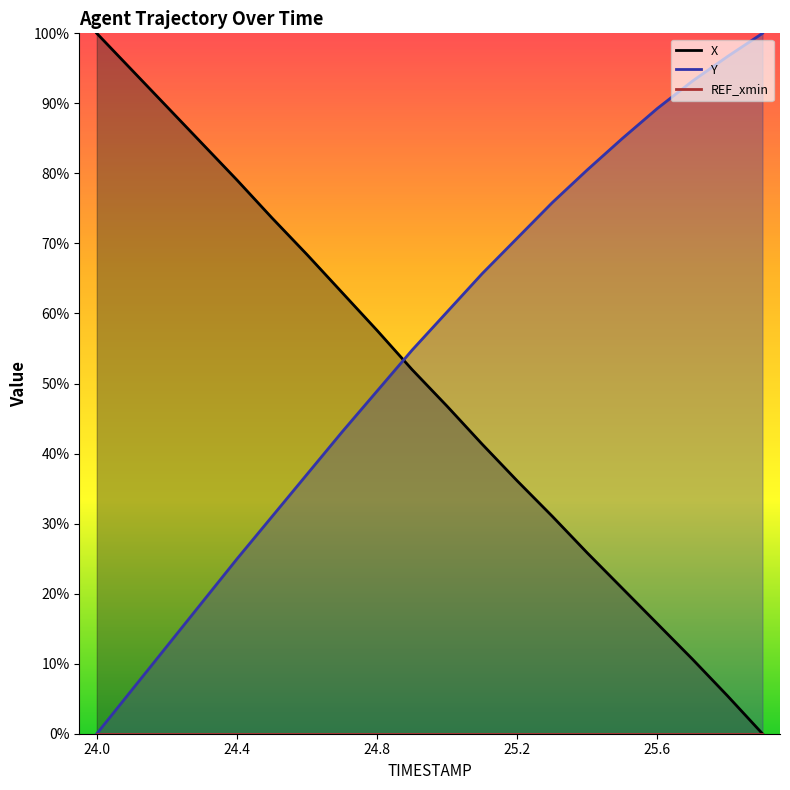

At 25.4, list the series in order from smallest to largest.

X, Y